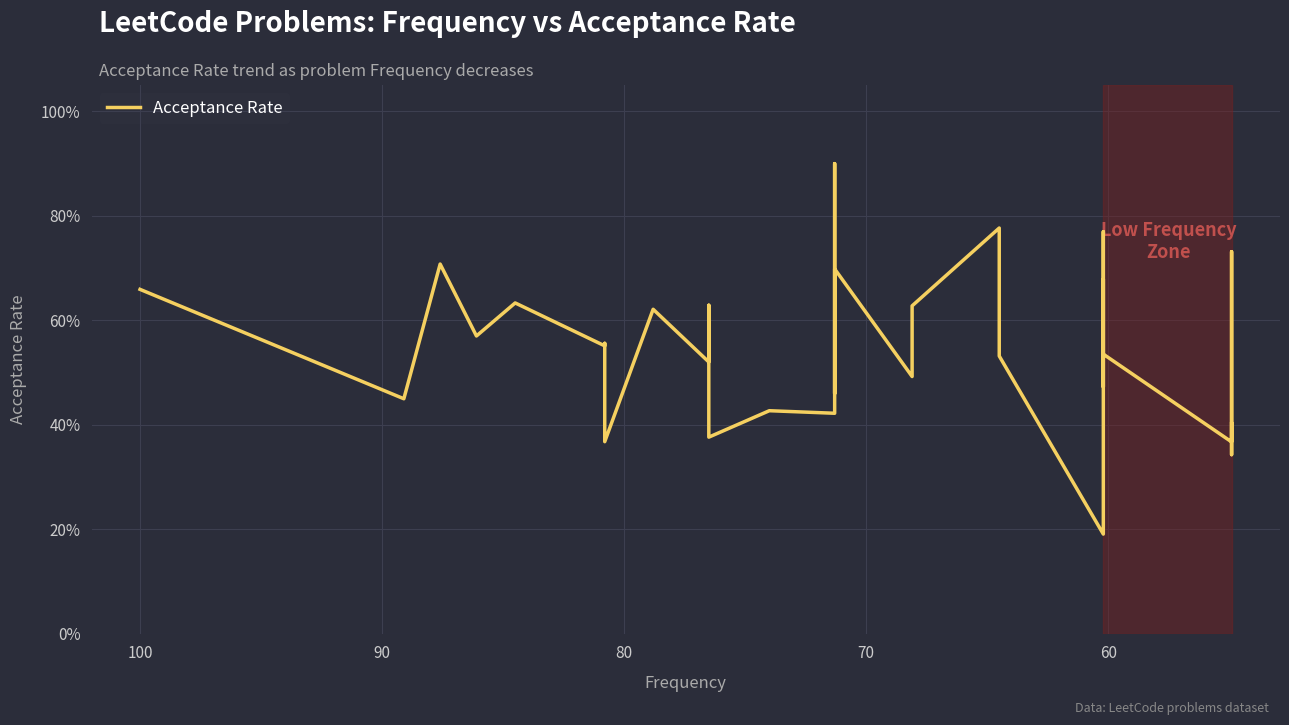

What is the approximate value at 100?

0.7